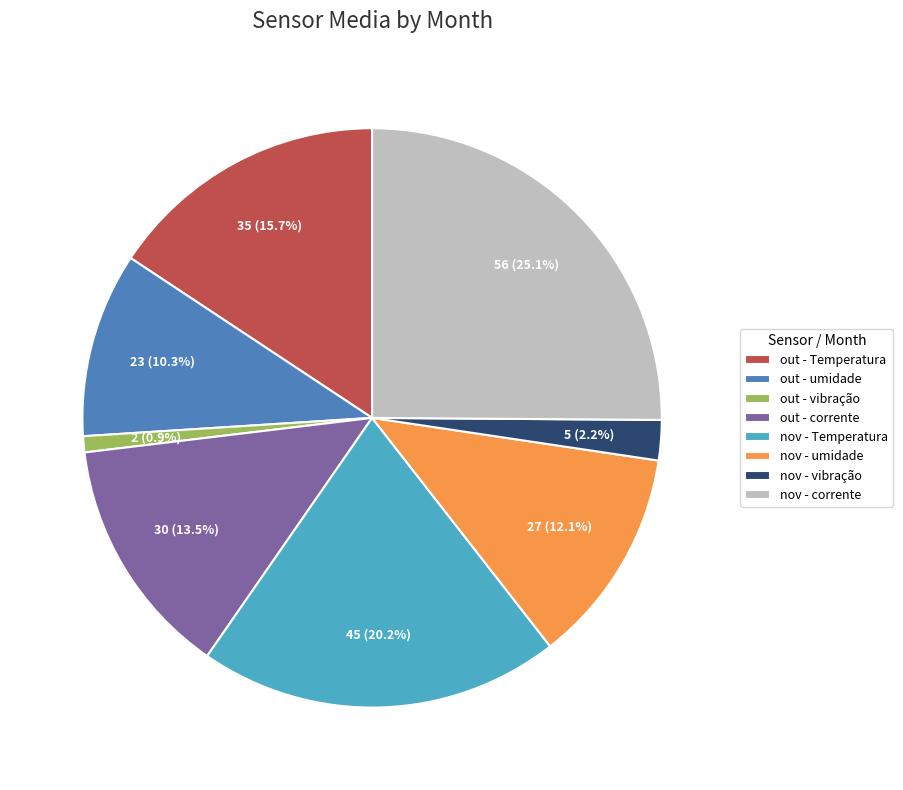

Which slice is the largest?

nov - corrente